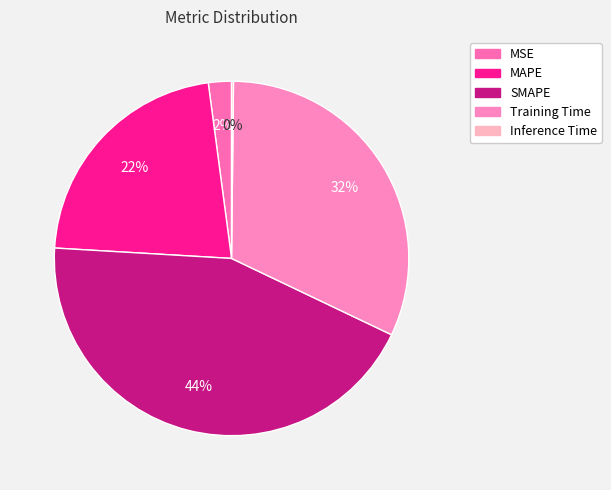

True or false: Training Time accounts for 25% of the total.

False